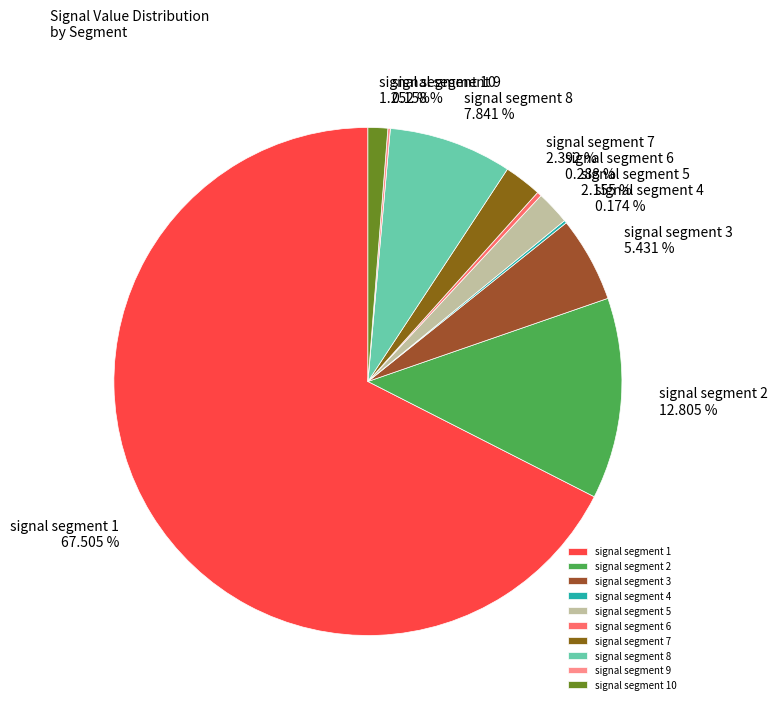

Which category accounts for the majority?

signal segment 1